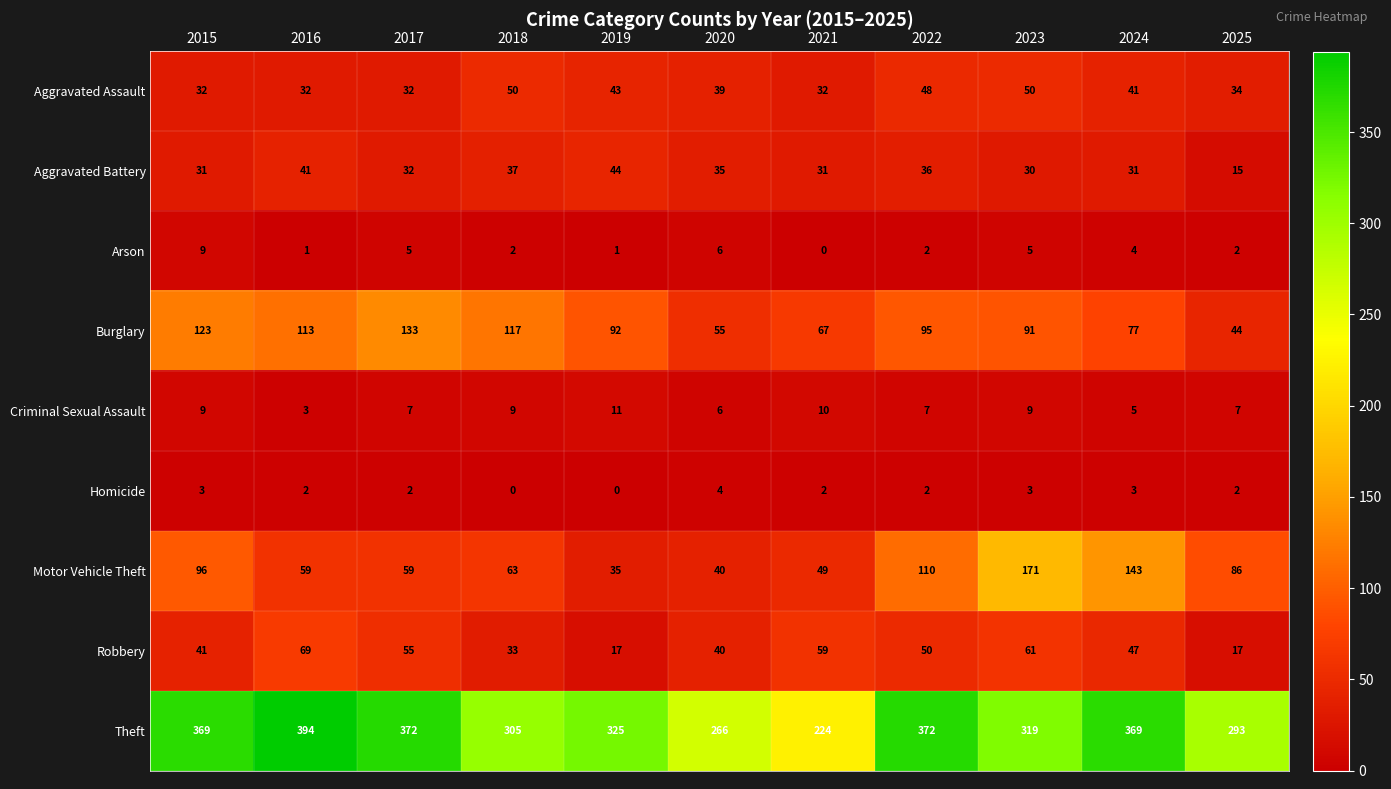

What value does the Aggravated Battery series have at 2023?

30